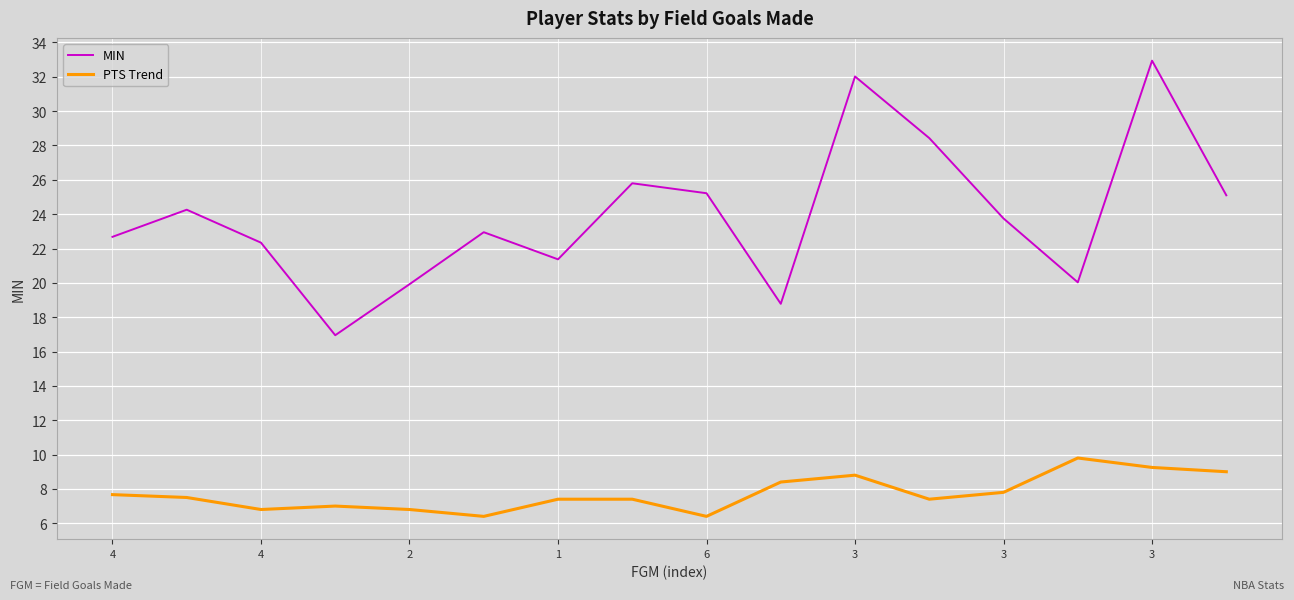

True or false: PTS Trend and MIN cross at least once.

False